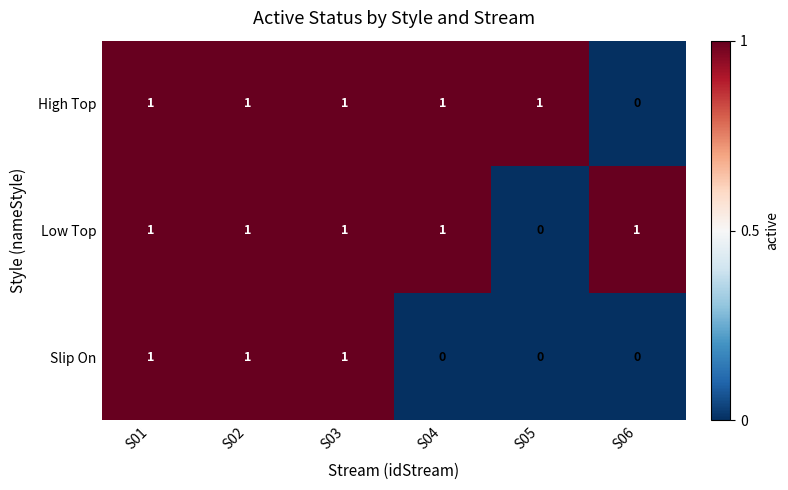

Where is High Top nearest to the value 0?

S06